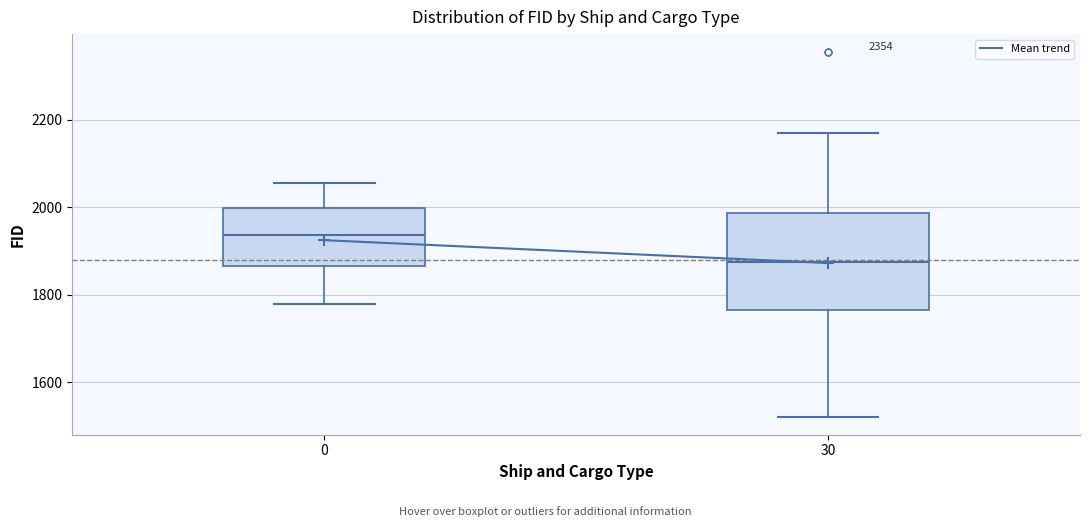

Reading left to right, read every box against the y-axis: the position of its median line, the range the box covers, and the ends of its whiskers. The values are not printed on the chart, so give them approximately, as read against the axis.

0: median 1940, box 1860 to 2000, whiskers 1780 to 2060
30: median 1880, box 1760 to 1980, whiskers 1520 to 2160